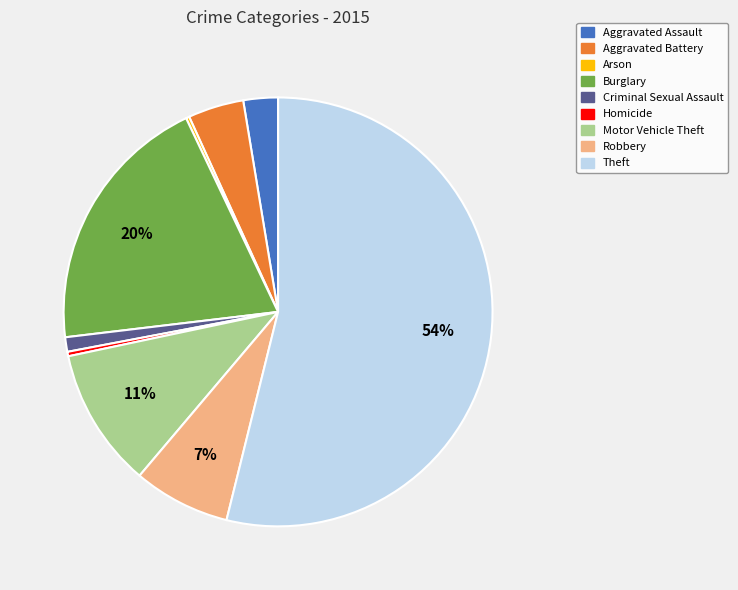

Do Burglary and Robbery together represent more than half of the pie?

No